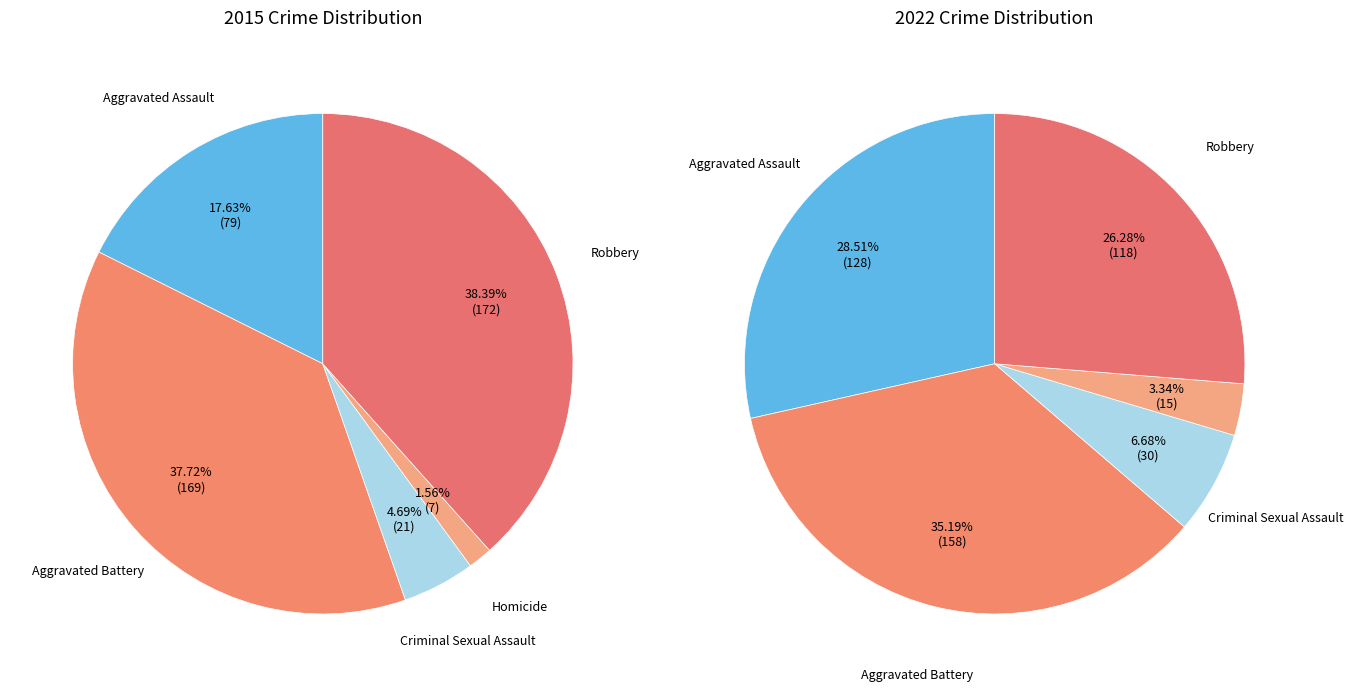

Is the sum of Criminal Sexual Assault and Aggravated Battery greater than half?

No